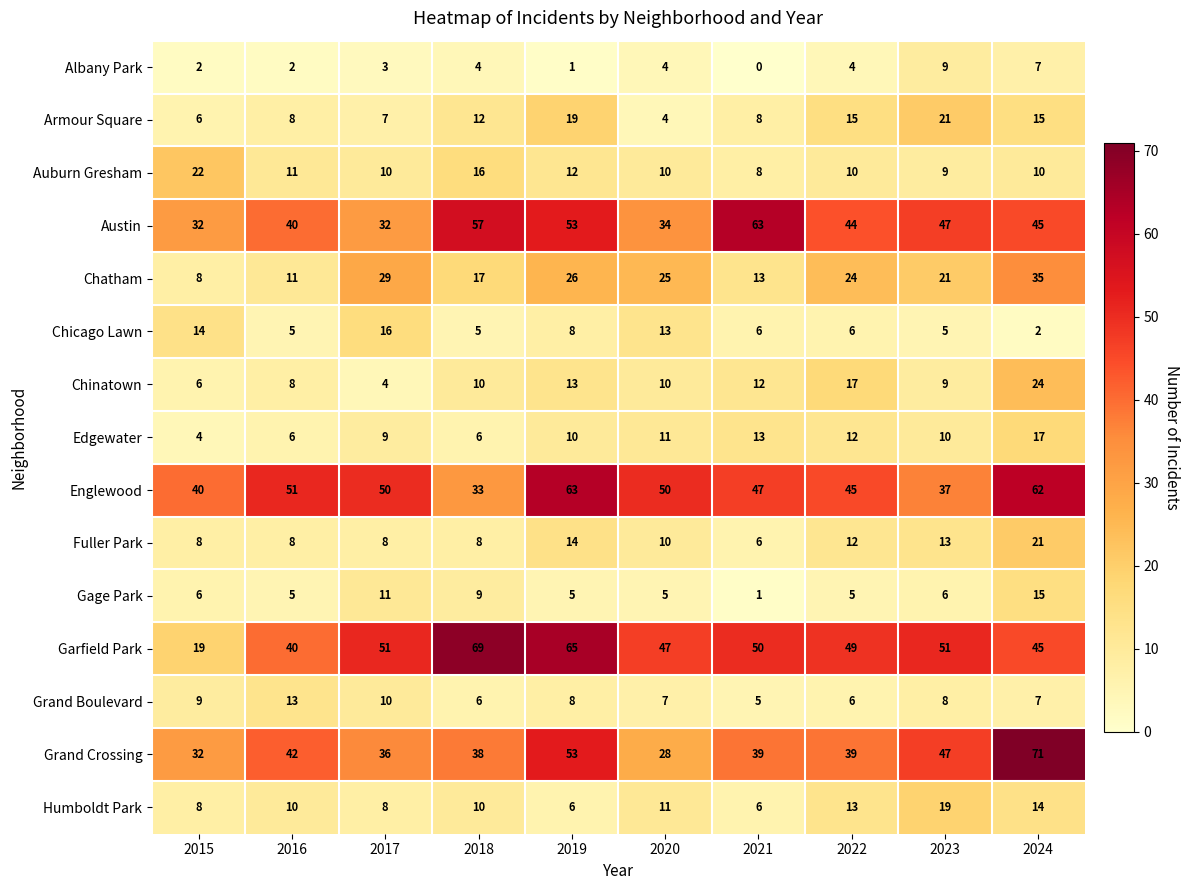

The value of Chinatown at 2022 is 22. True or false?

False